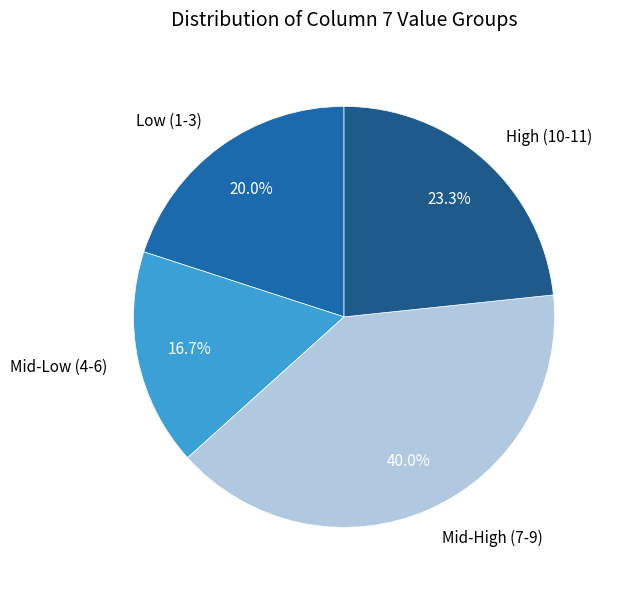

Combined, what portion of the pie is Mid-Low (4-6) and Low (1-3)?

36.7%